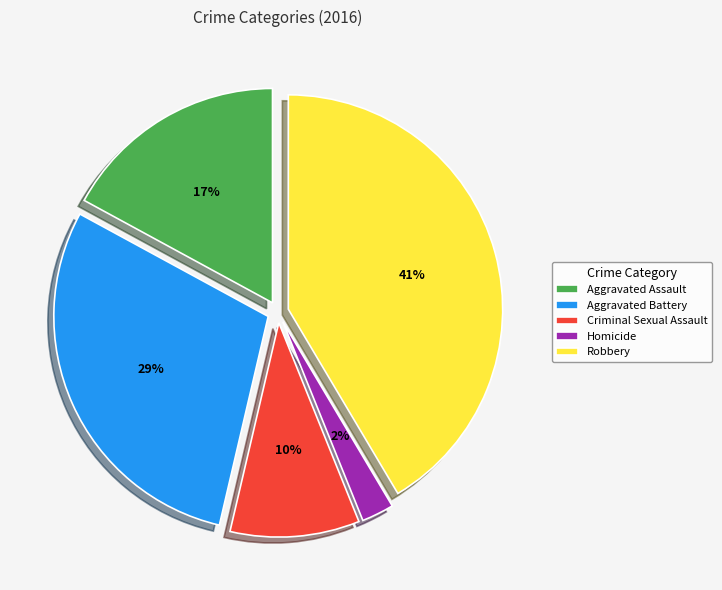

What is the largest slice in the pie chart?

Robbery